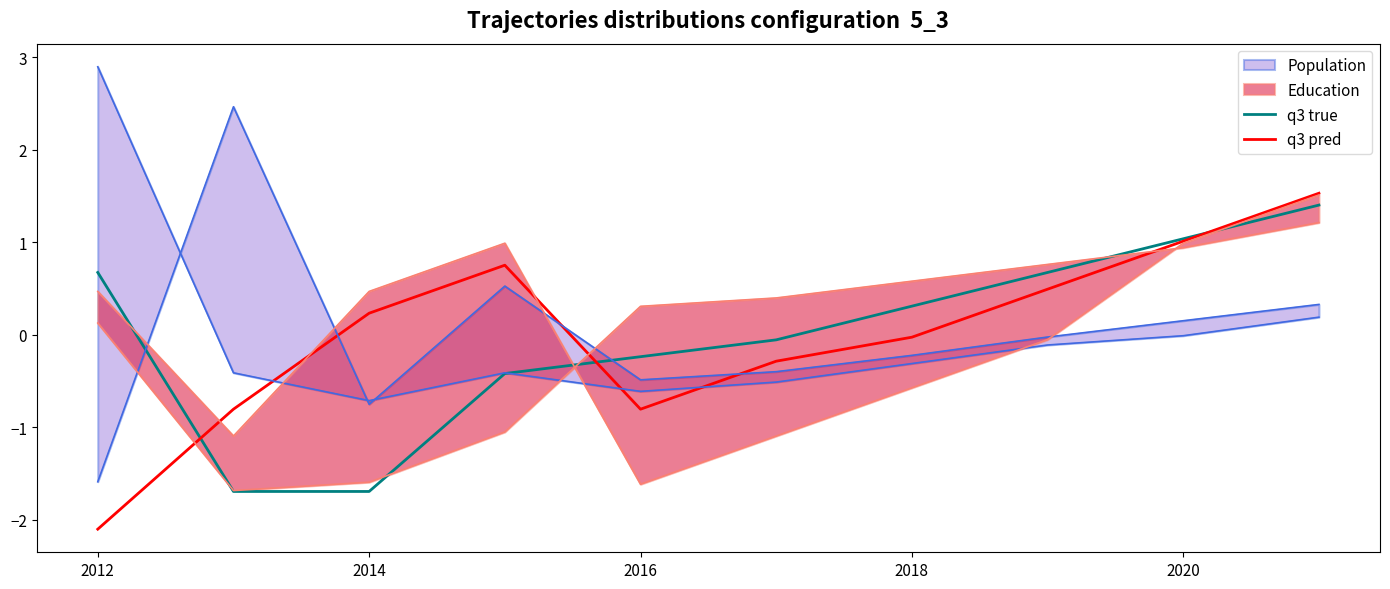

True or false: q3 pred and q3 true cross at least once.

True